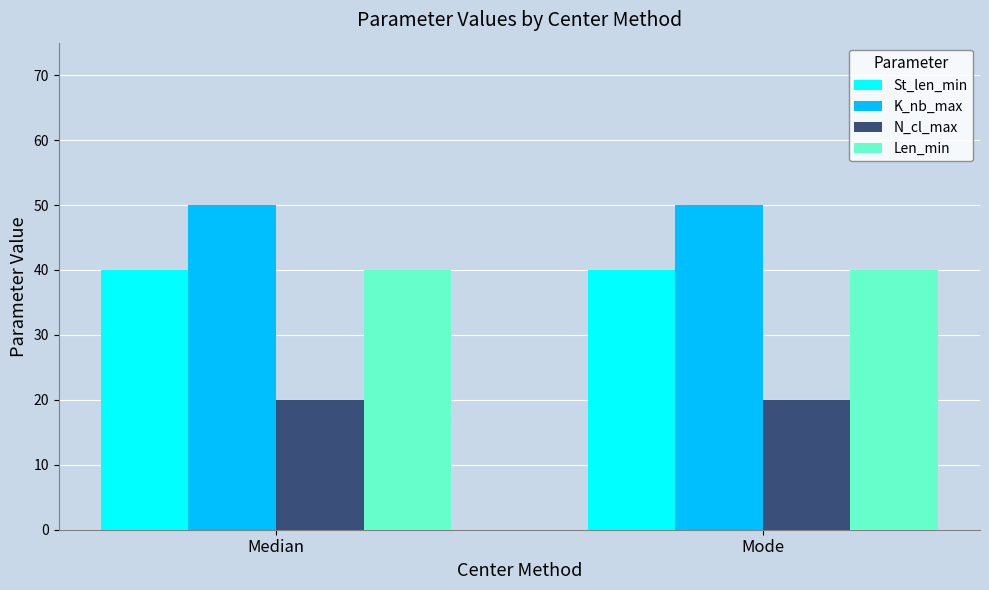

At how many categories does at least one series exceed 25?

2